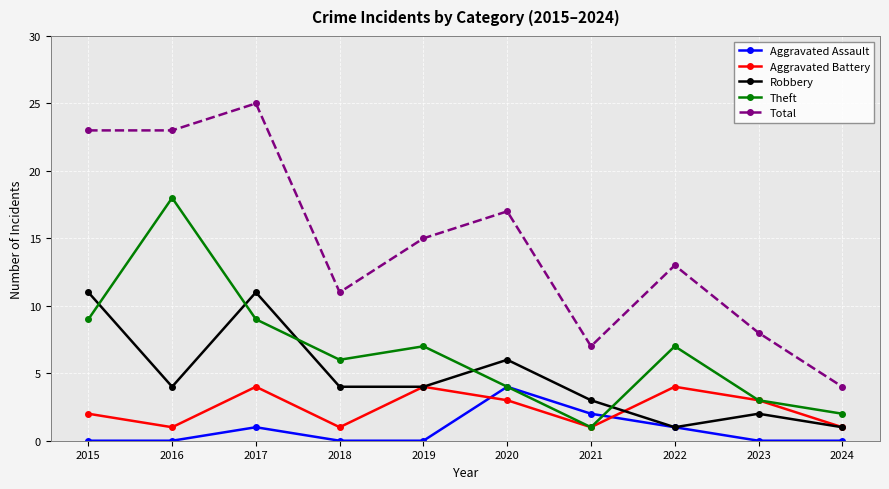

What is the value of the Aggravated Assault point at the 7th from the left?

2